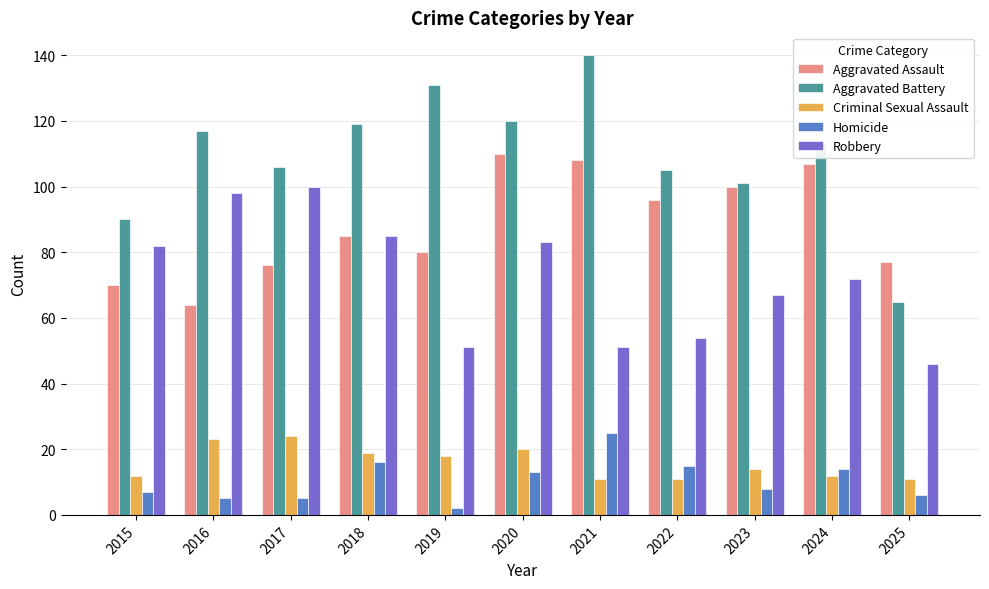

What is the sum of all Homicide values?

116